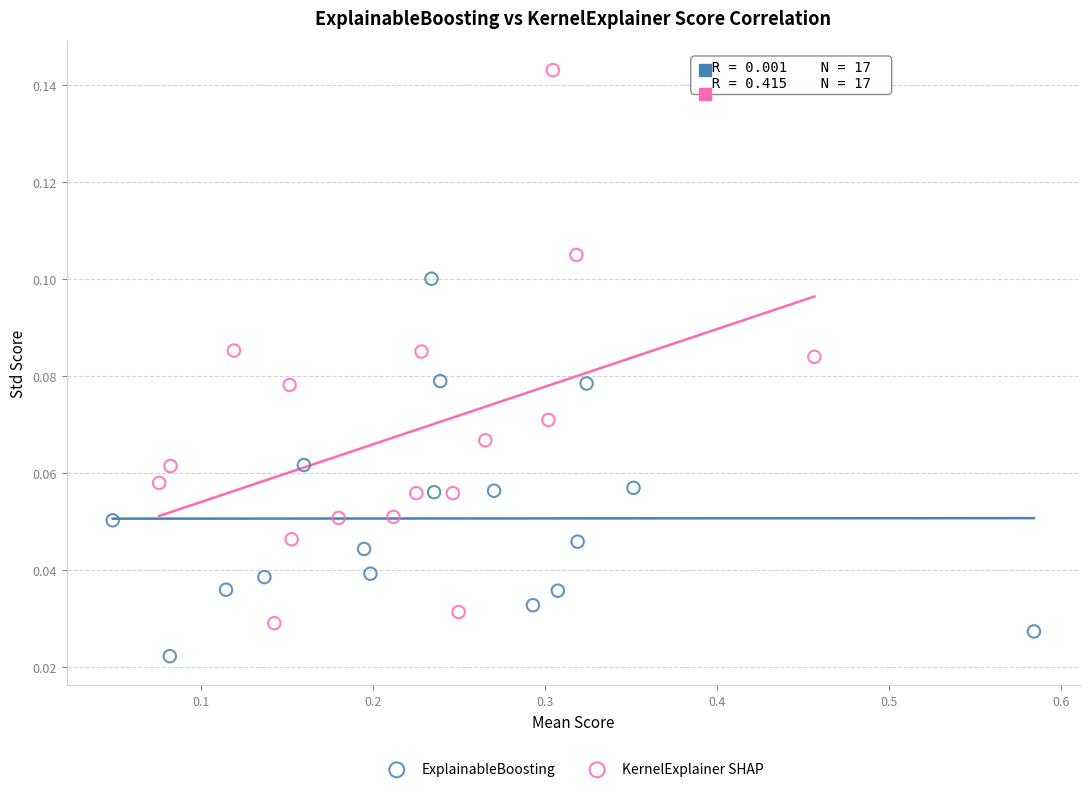

Which series contains the highest Y value?

KernelExplainer SHAP